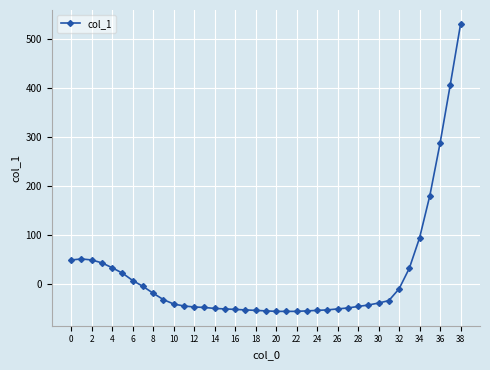

What is the sum of all values?

630